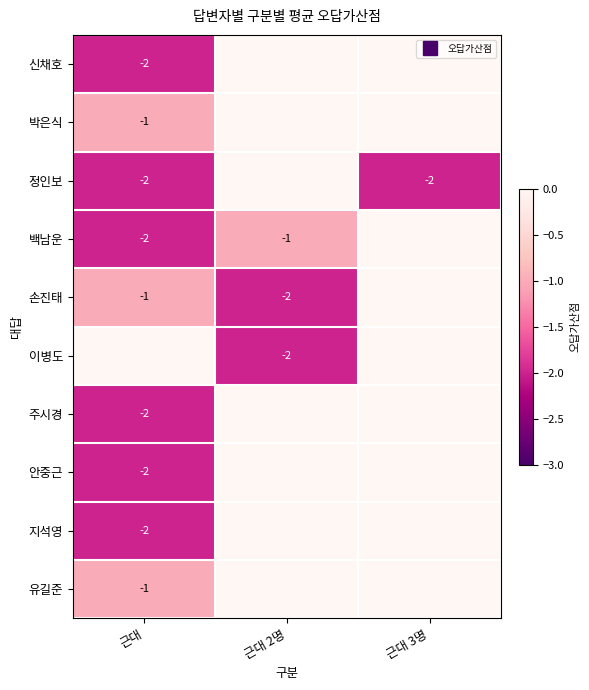

Which category has the highest value across all series?

근대 2명